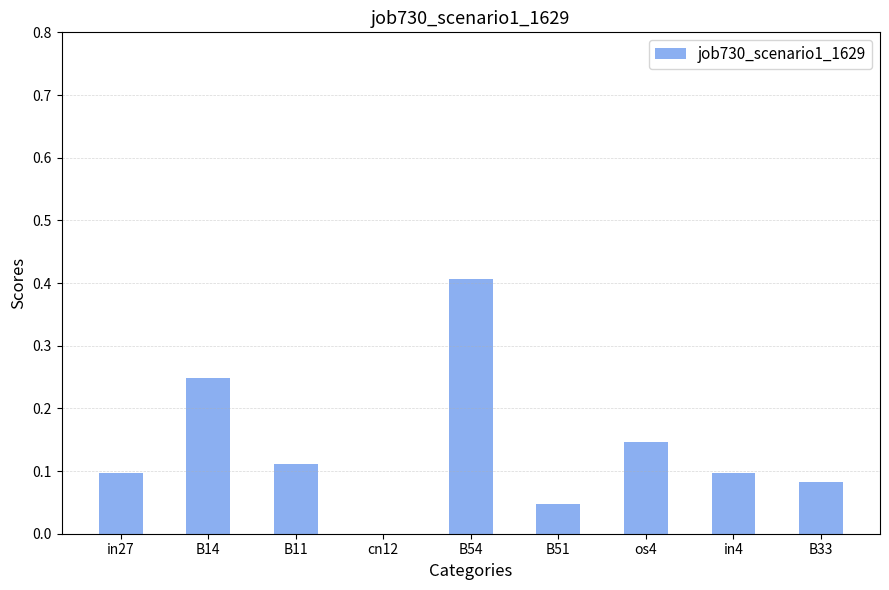

What is the sum of the values at B54 and in4?

0.5